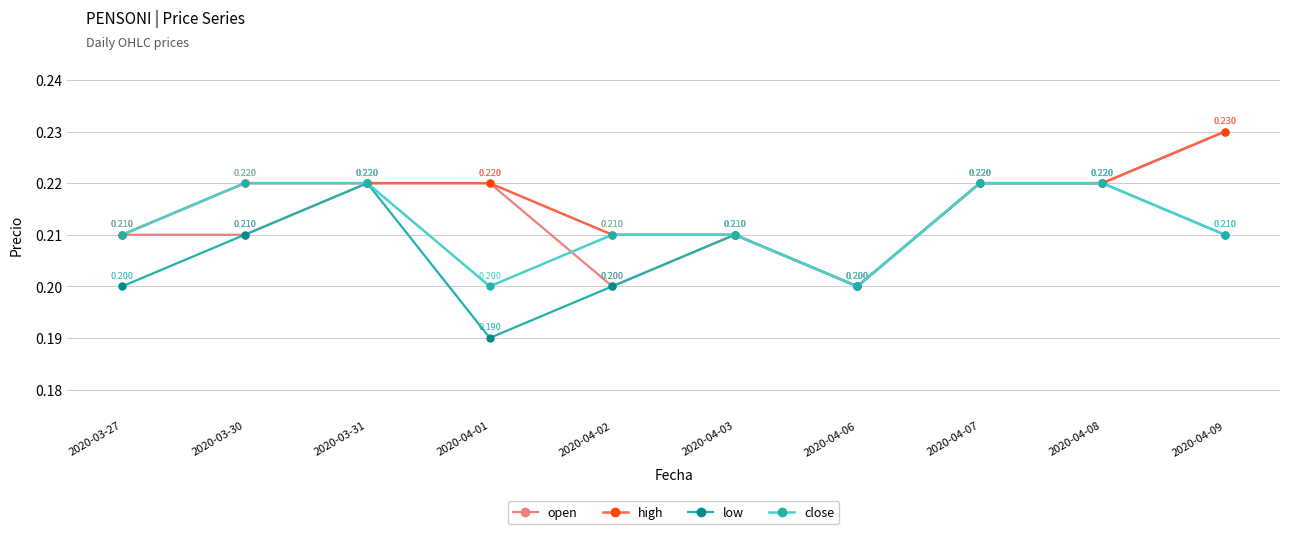

What is the label of the 8th point from the left?

2020-04-07